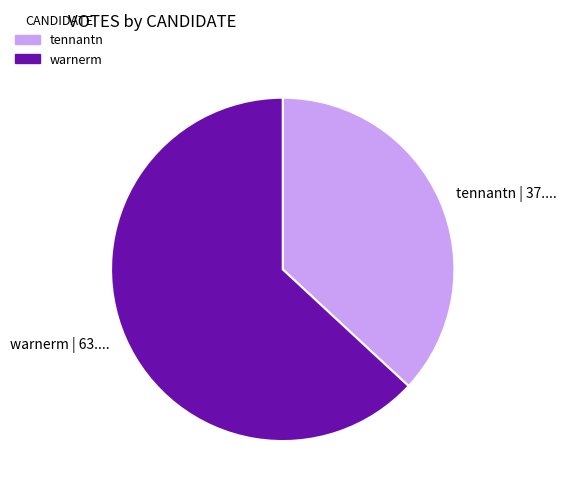

What is the ratio of the value at warnerm to the value at tennantn?

1.7